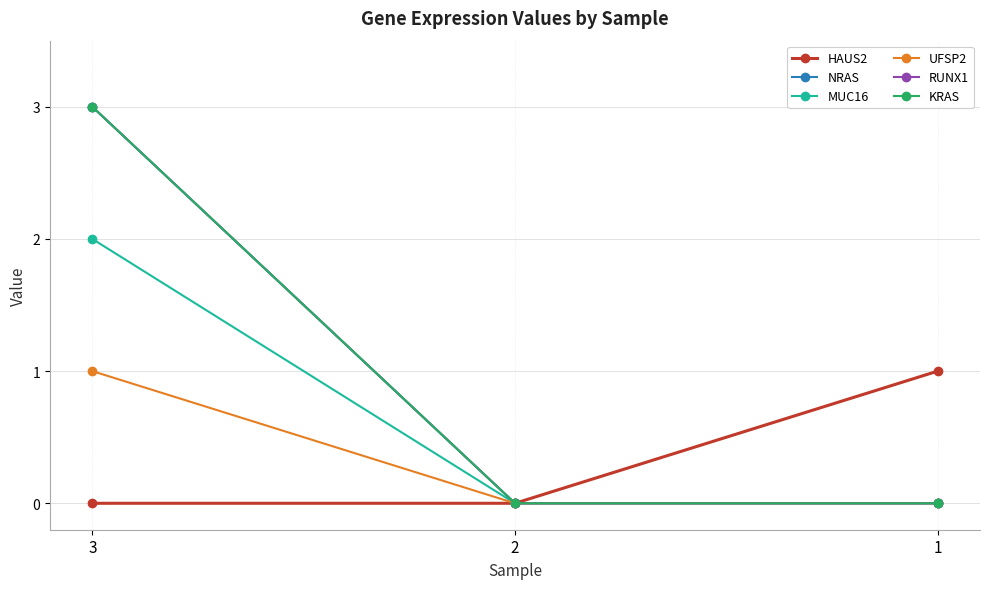

Which has a higher value, 1 or 2?

1